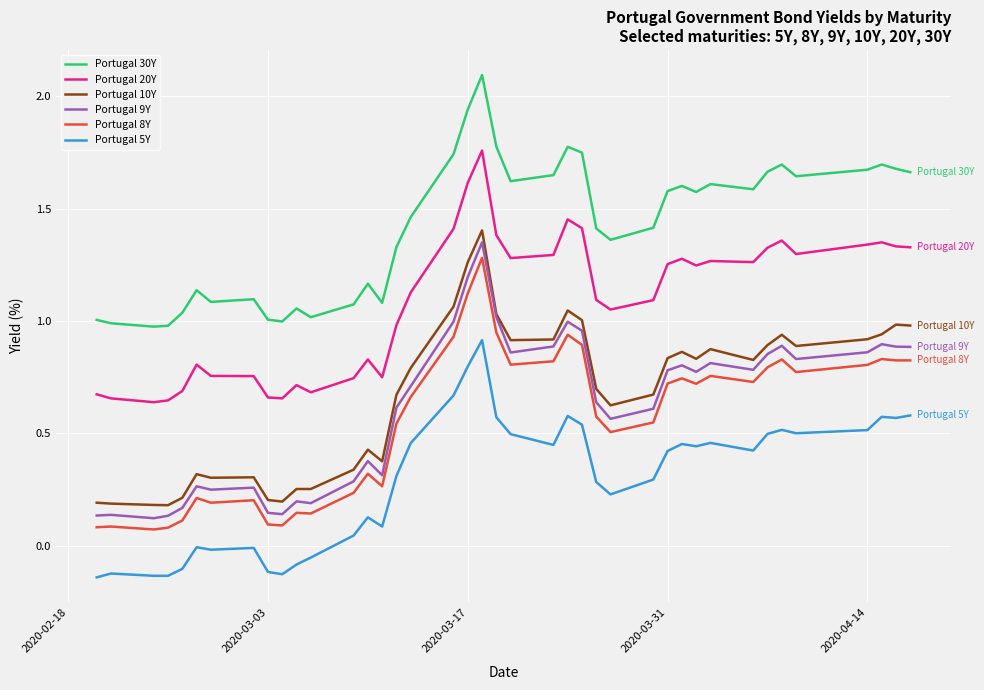

True or false: Portugal 10Y and Portugal 20Y intersect in this chart.

False